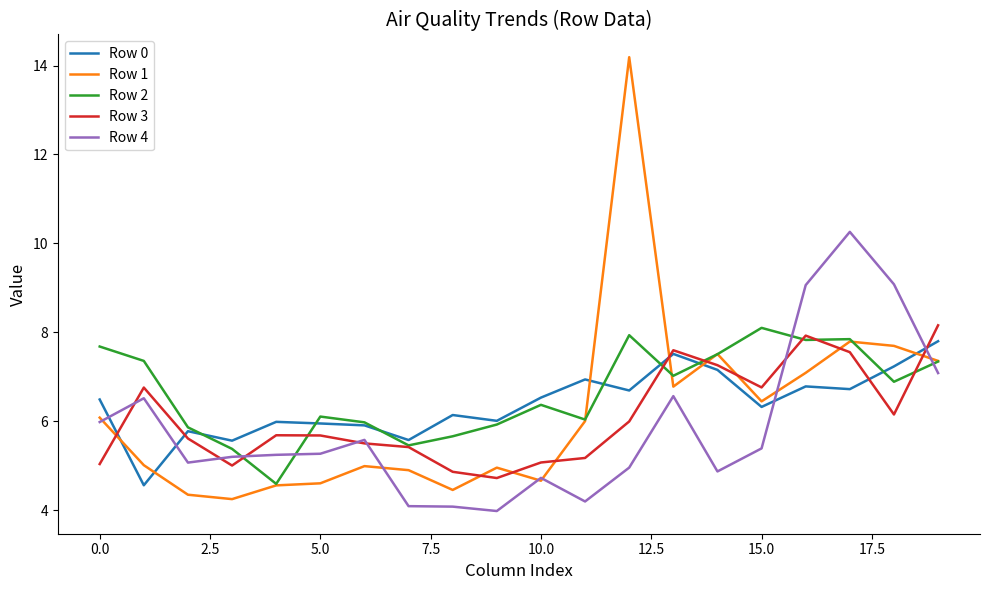

Which series has the largest range (max minus min)?

Row 1